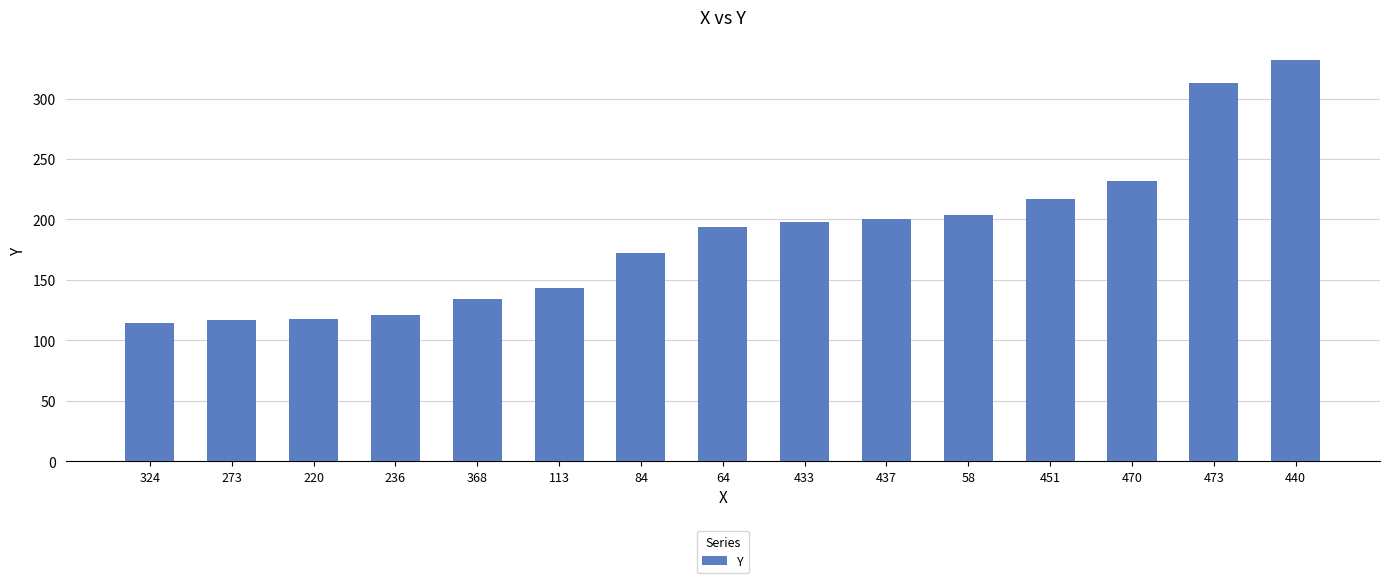

What is the difference between the maximum and second lowest values?

215